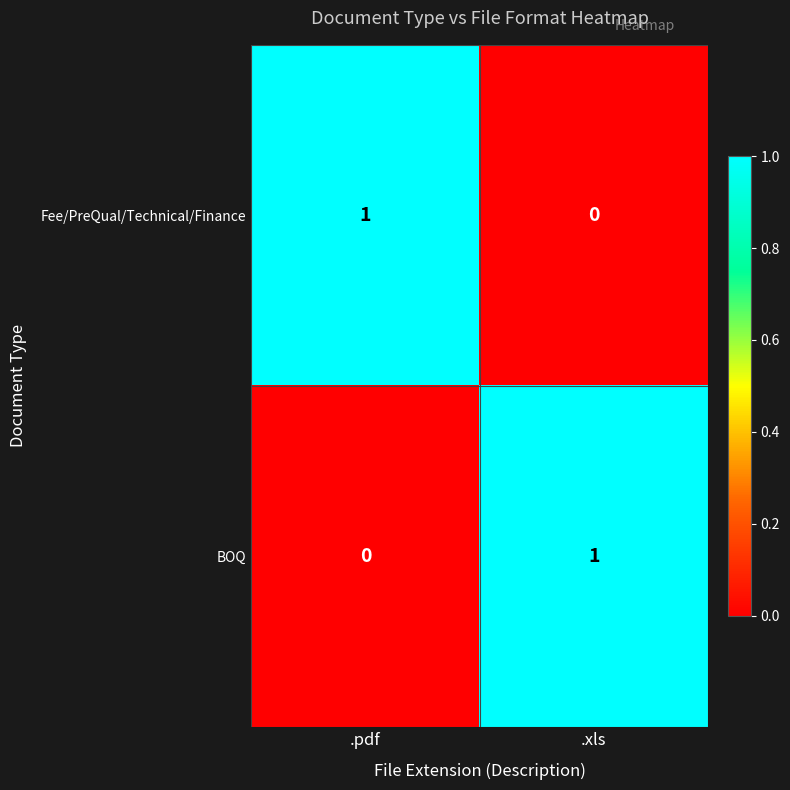

Rank the series at .xls from highest to lowest value.

BOQ, Fee/PreQual/Technical/Finance